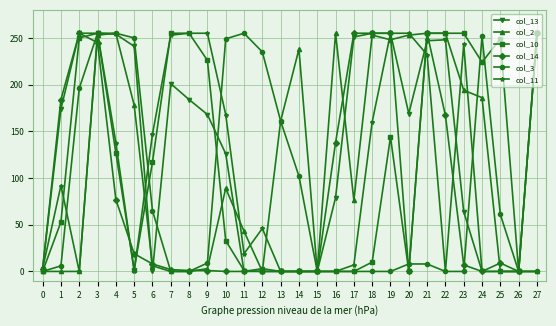

True or false: col_13 has more than 1 interior local peaks.

True